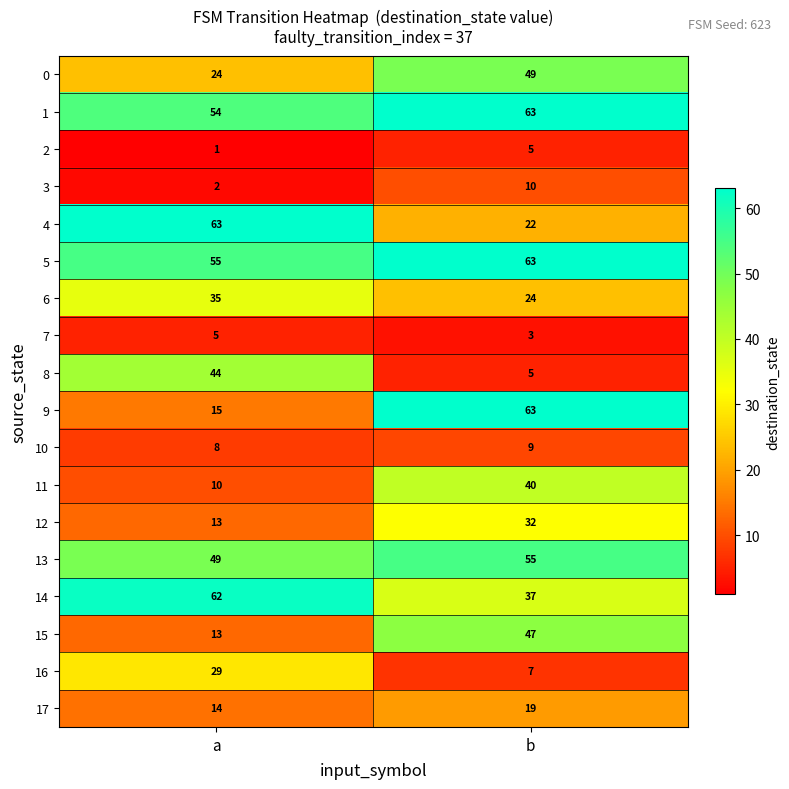

At which label is 14 closest to 49?

b